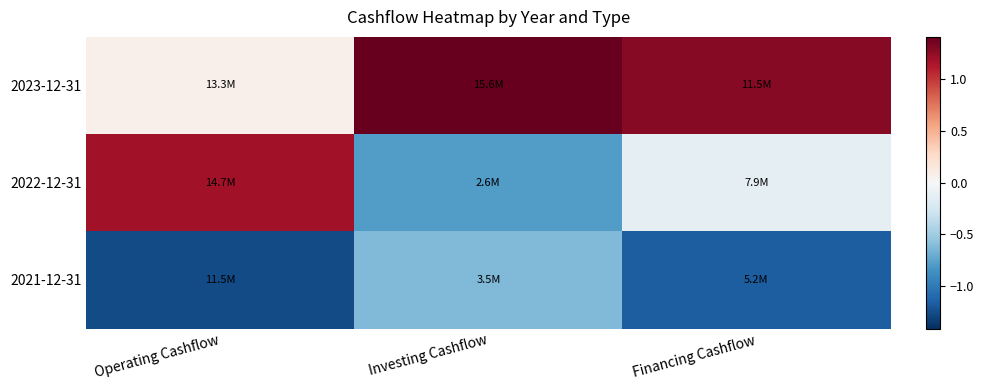

What is the minimum value shown in the chart?

-1.3